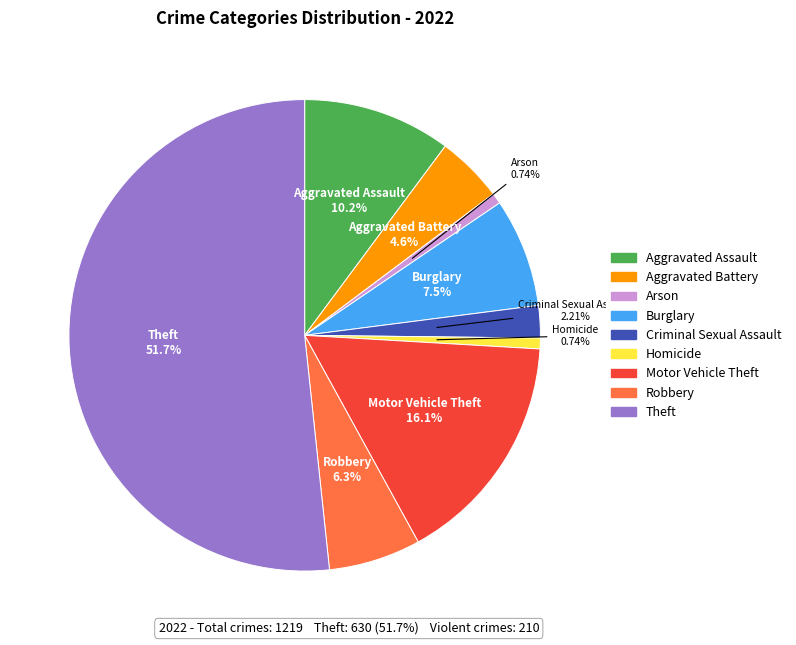

Is there any slice that represents more than half of the pie?

Yes